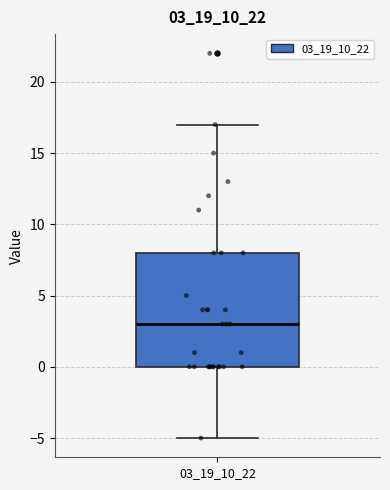

Where does the upper whisker of the box at x = 03_19_10_22 end on the y-axis? The values are not printed on the chart, so give them approximately, as read against the axis.

17